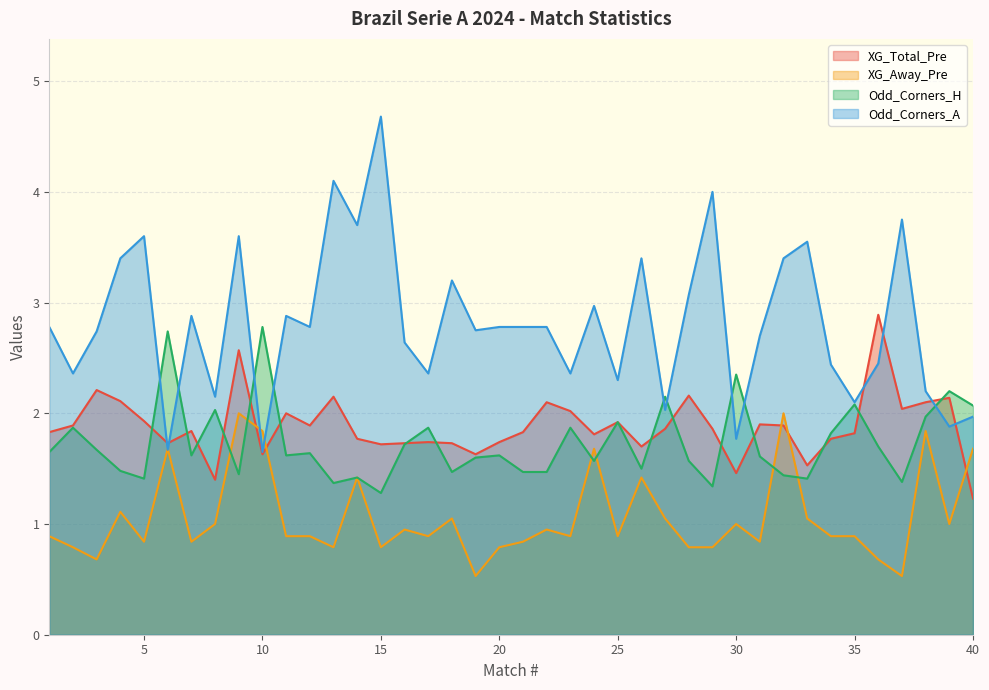

What are all the series names shown in the legend?

XG_Total_Pre, XG_Away_Pre, Odd_Corners_H, Odd_Corners_A